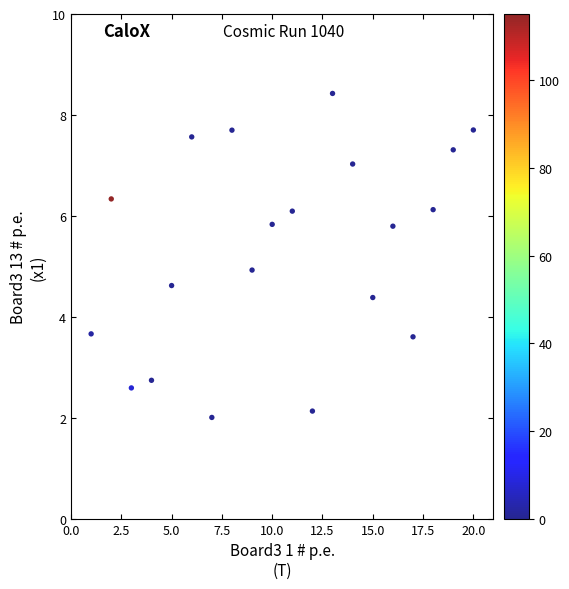

What is the range of Y values (max minus min)?

6.4